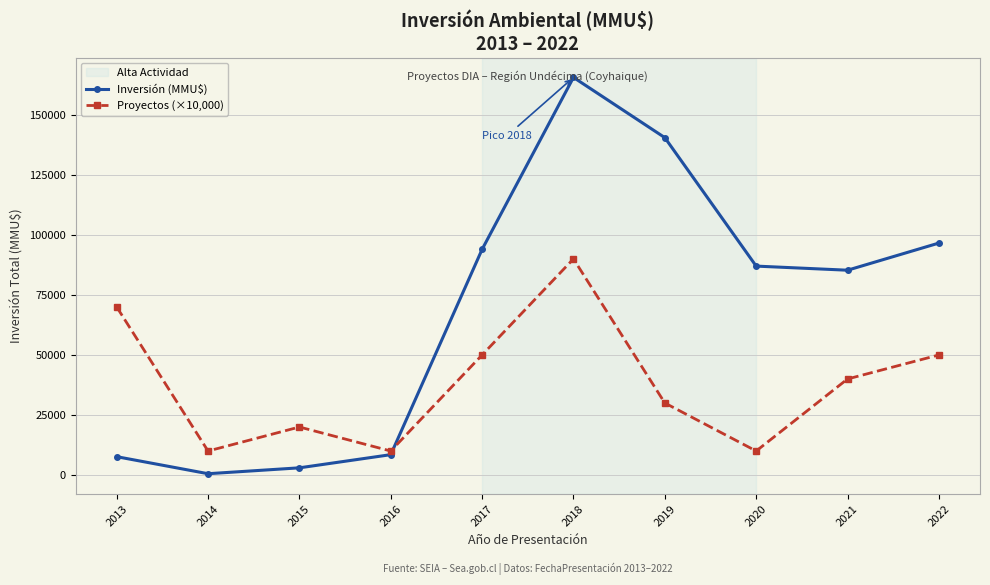

How many Proyectos (×10,000) values are between 10000 and 50000?

8